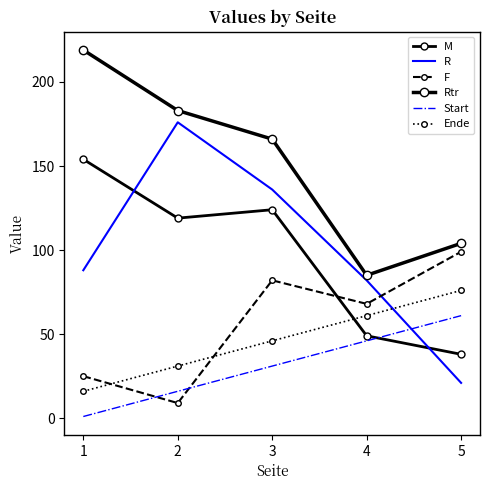

What is the average value of the M series?

97